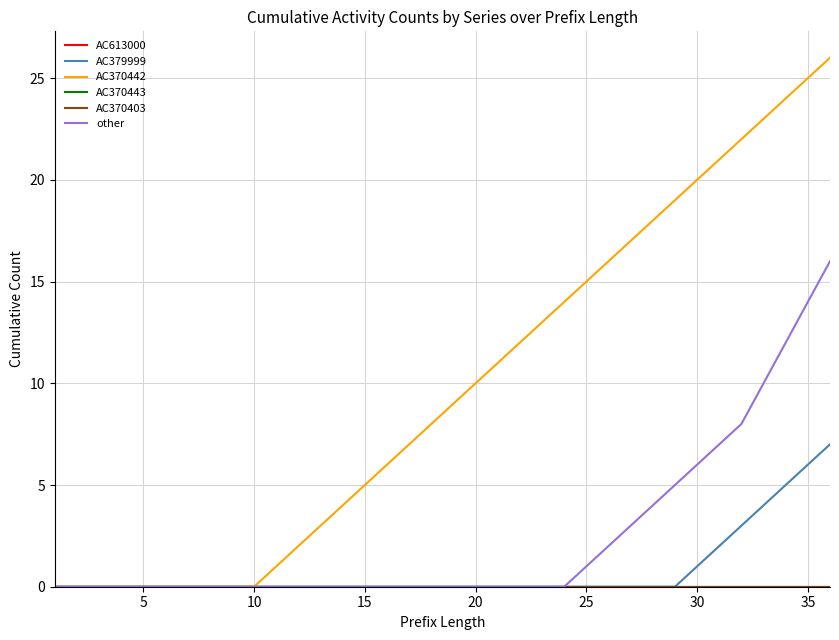

True or false: AC379999 and AC613000 intersect in this chart.

False